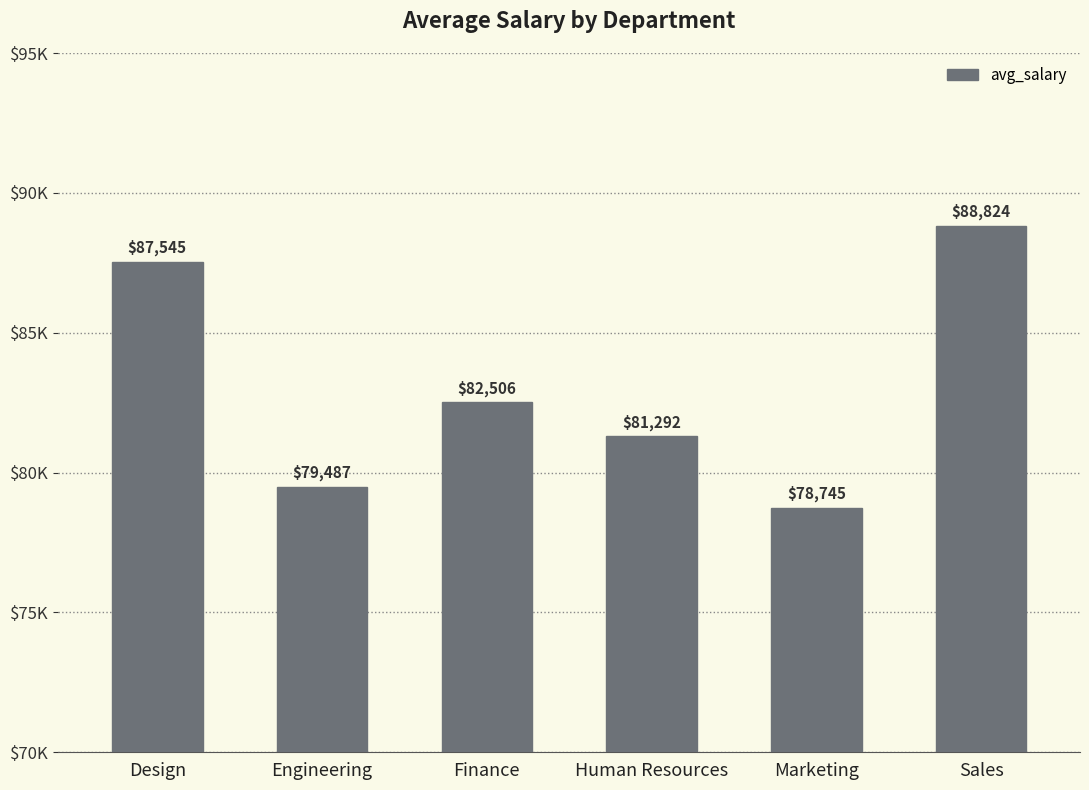

What is the change in value from Design to Marketing?

-8800.5